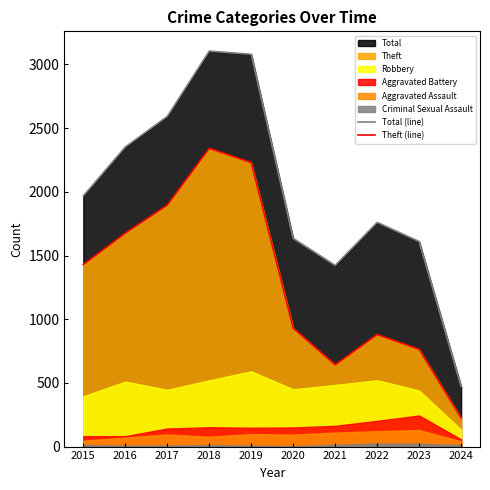

What is the total value across all series at 2020?

2564